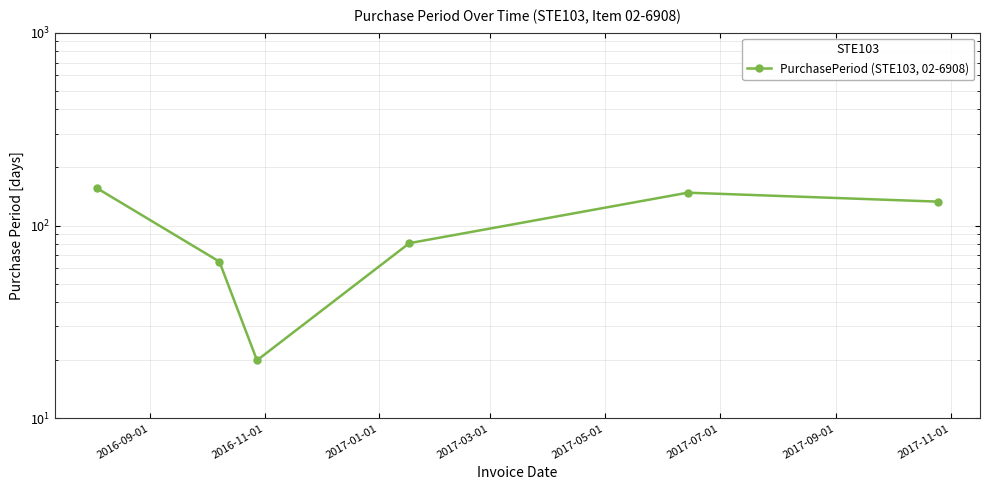

Does the chart have visible grid lines?

Yes